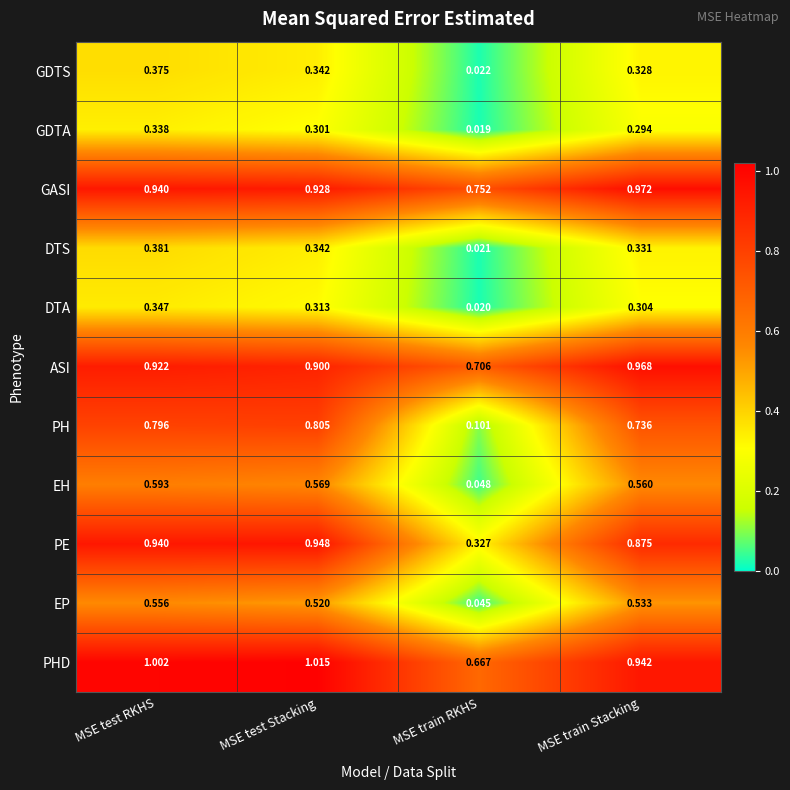

At MSE train RKHS, list the series in order from largest to smallest.

GASI, ASI, PHD, PE, PH, EH, EP, GDTS, DTS, DTA, GDTA